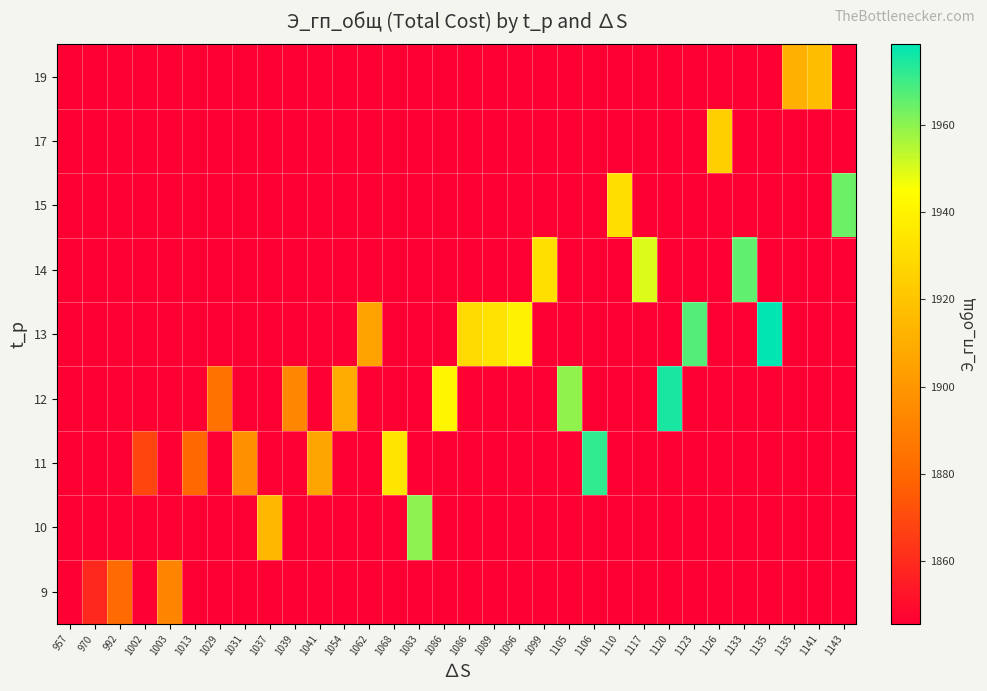

At which category is the sum across all series the highest?

1135